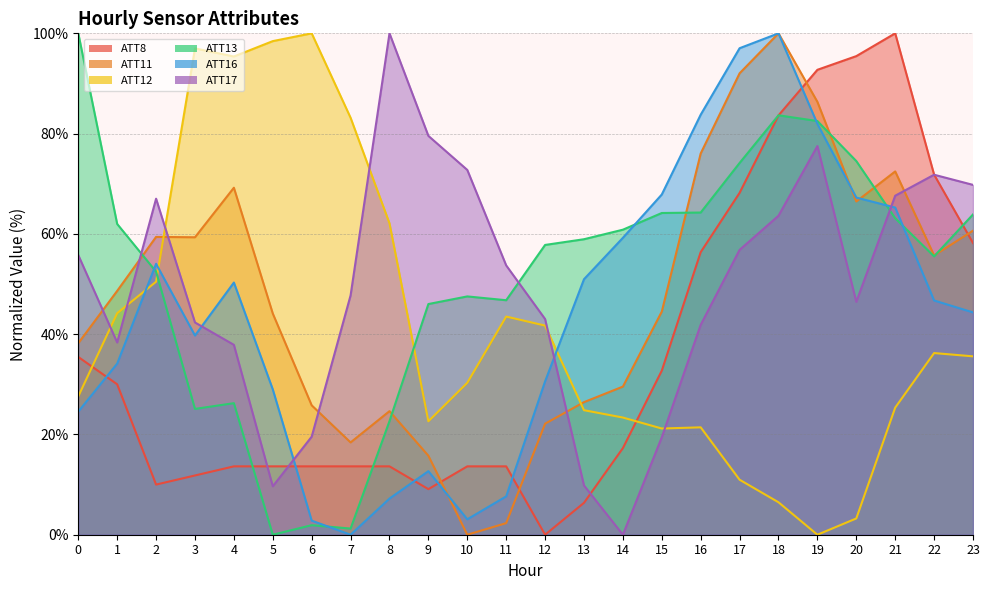

What is the sum of the ATT17 values at 13 and 0?

65.6